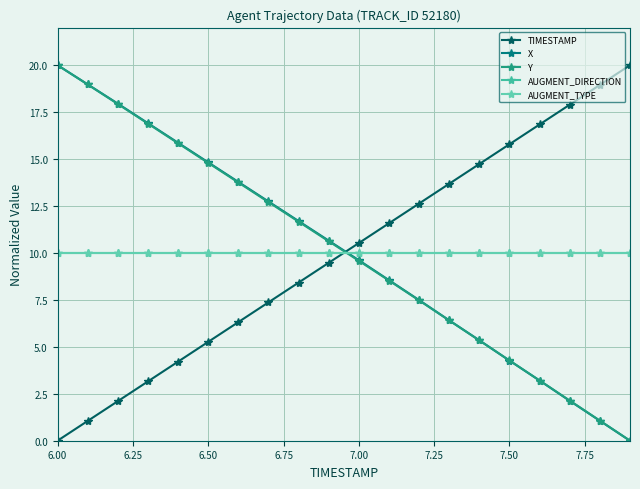

Is this an area chart (filled region under the line)?

No